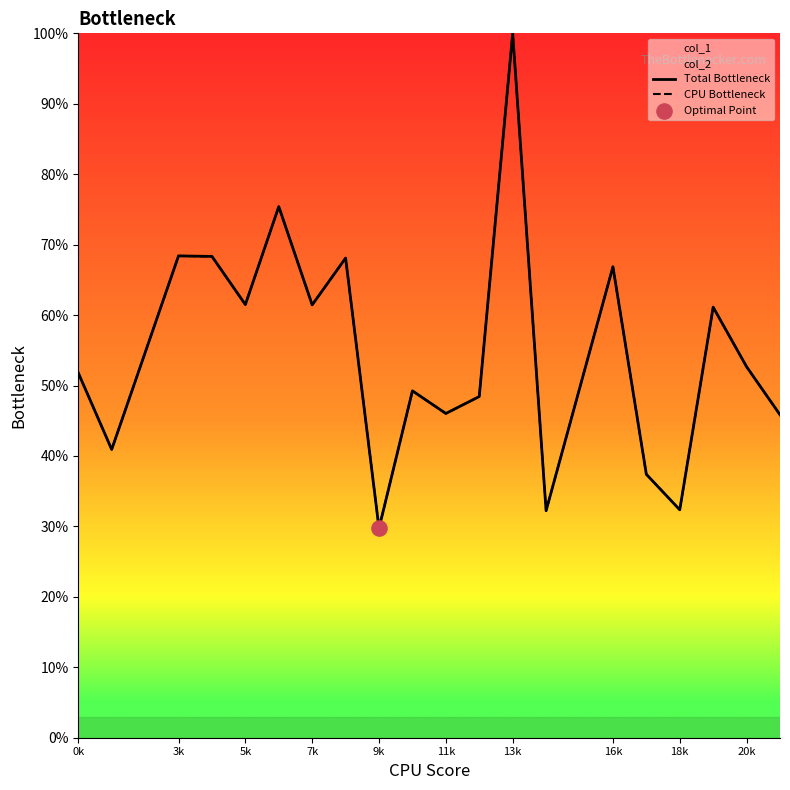

At which category is the sum across all series the highest?

13k